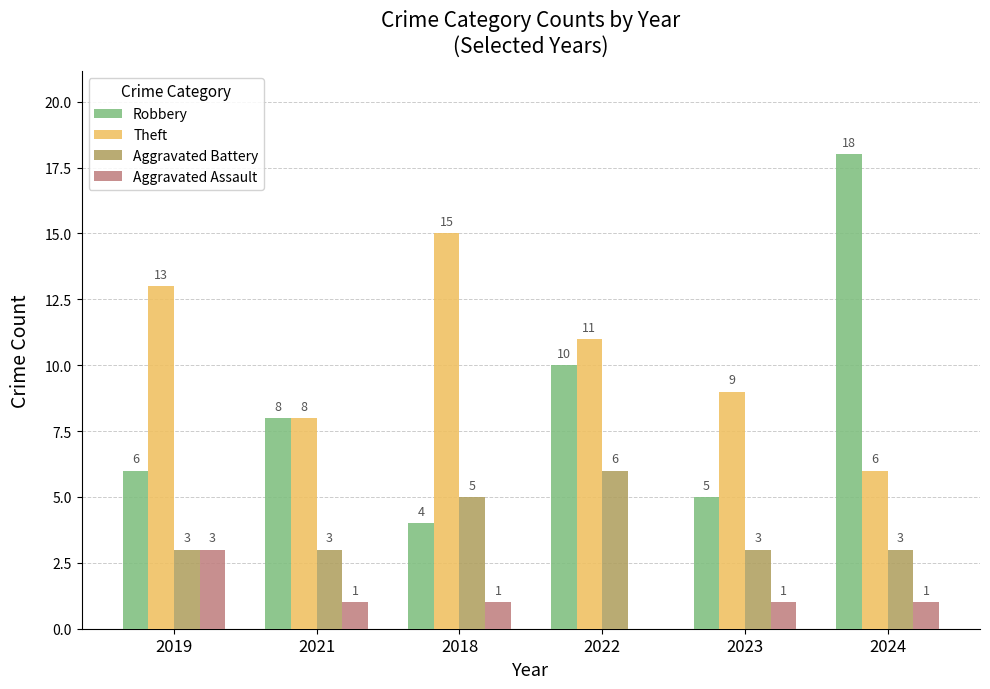

Which category has the highest value in the Robbery series?

2024